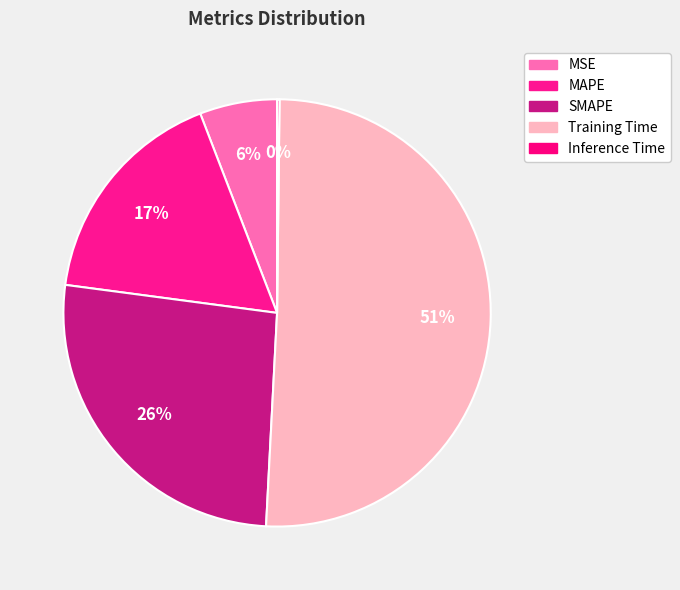

Between Training Time and MAPE, which is larger?

Training Time